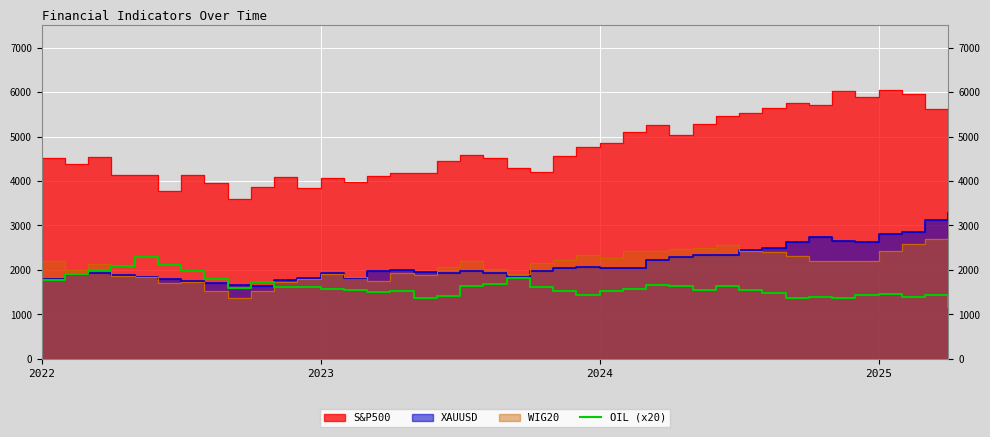

The value of OIL (x20) at 2023 is 1577.4. True or false?

True